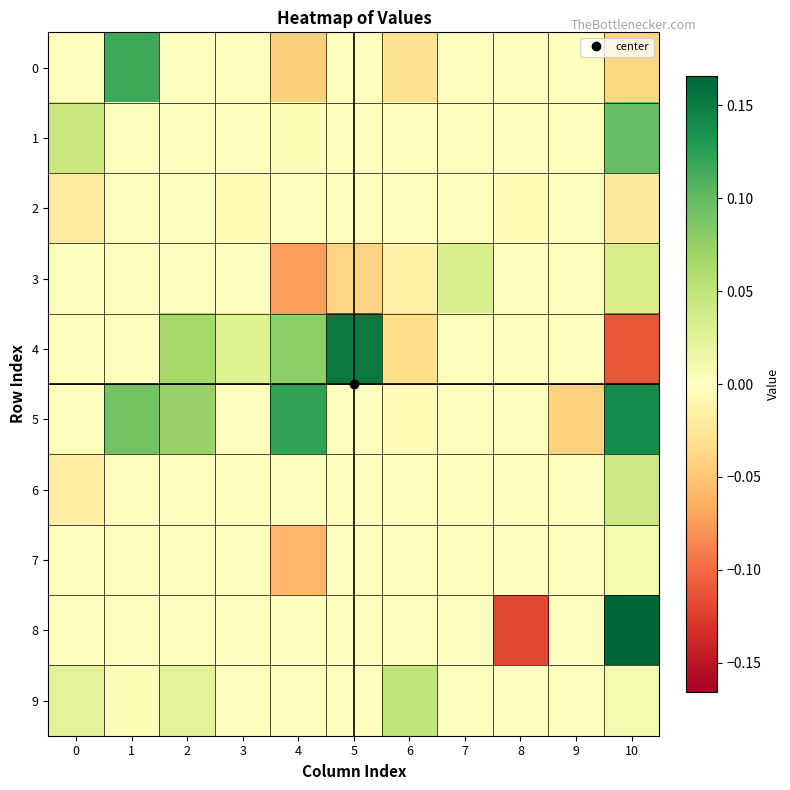

Count the number of data series in this chart.

10